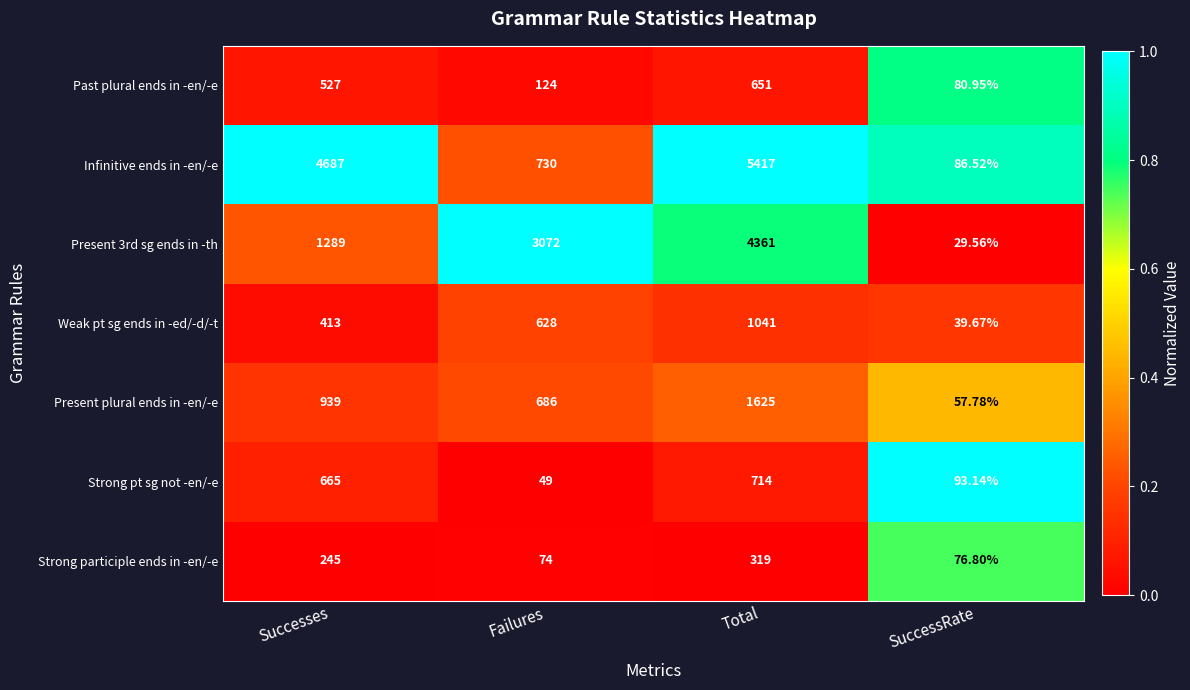

Where is Weak pt sg ends in -ed/-d/-t nearest to the value 540?

Failures